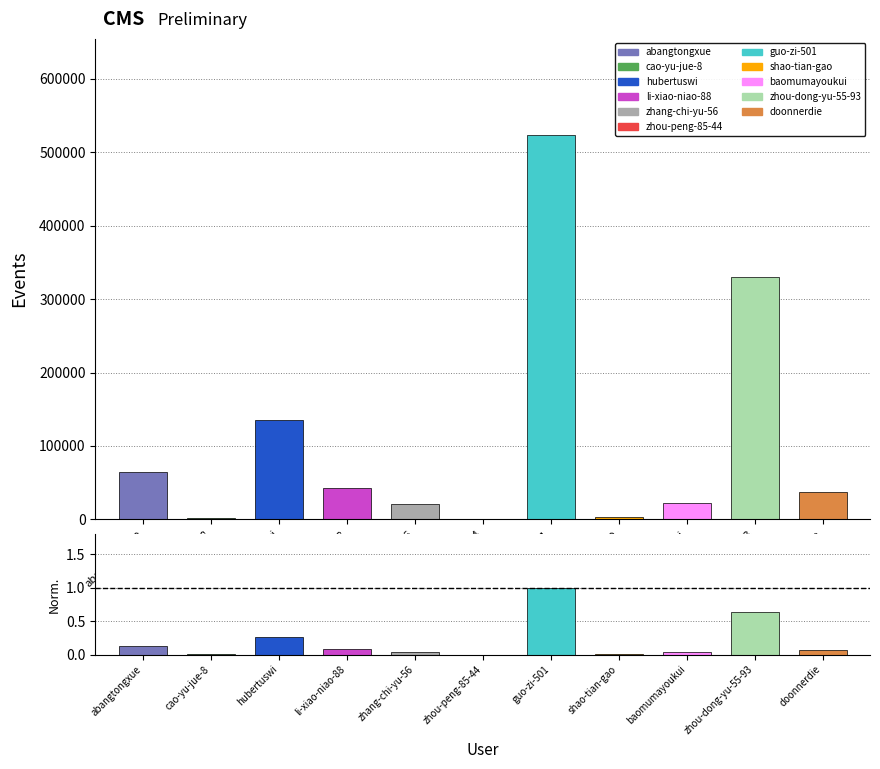

List the labels in order of value, largest first.

guo-zi-501, zhou-dong-yu-55-93, hubertuswi, abangtongxue, li-xiao-niao-88, doonnerdie, baomumayoukui, zhang-chi-yu-56, shao-tian-gao, cao-yu-jue-8, zhou-peng-85-44